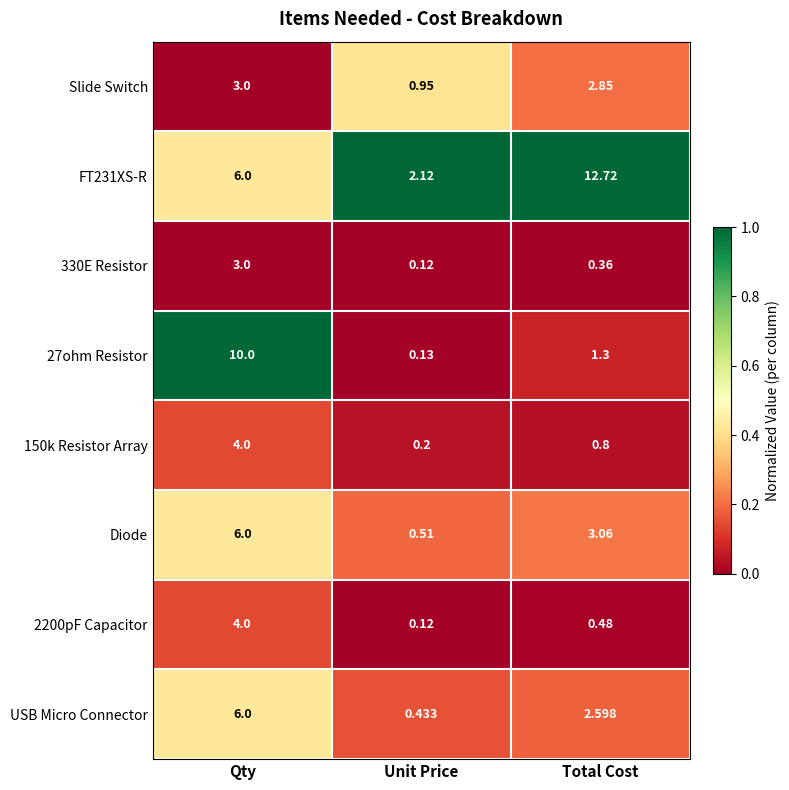

Is the value of Diode at Qty greater than the value of Slide Switch at Total Cost?

Yes